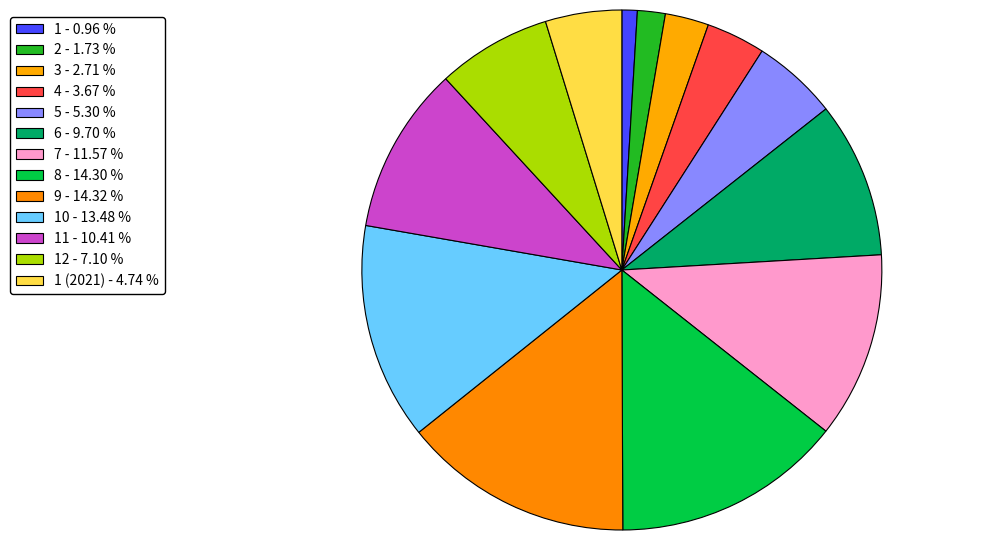

Which slice is the largest?

9